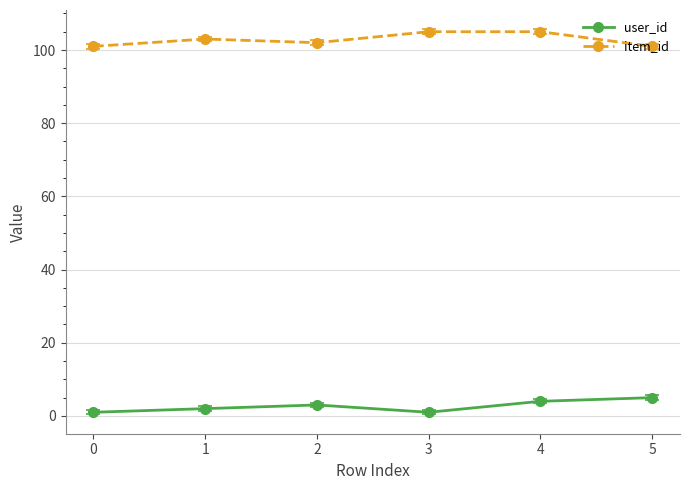

What is the average value of the item_id series?

103